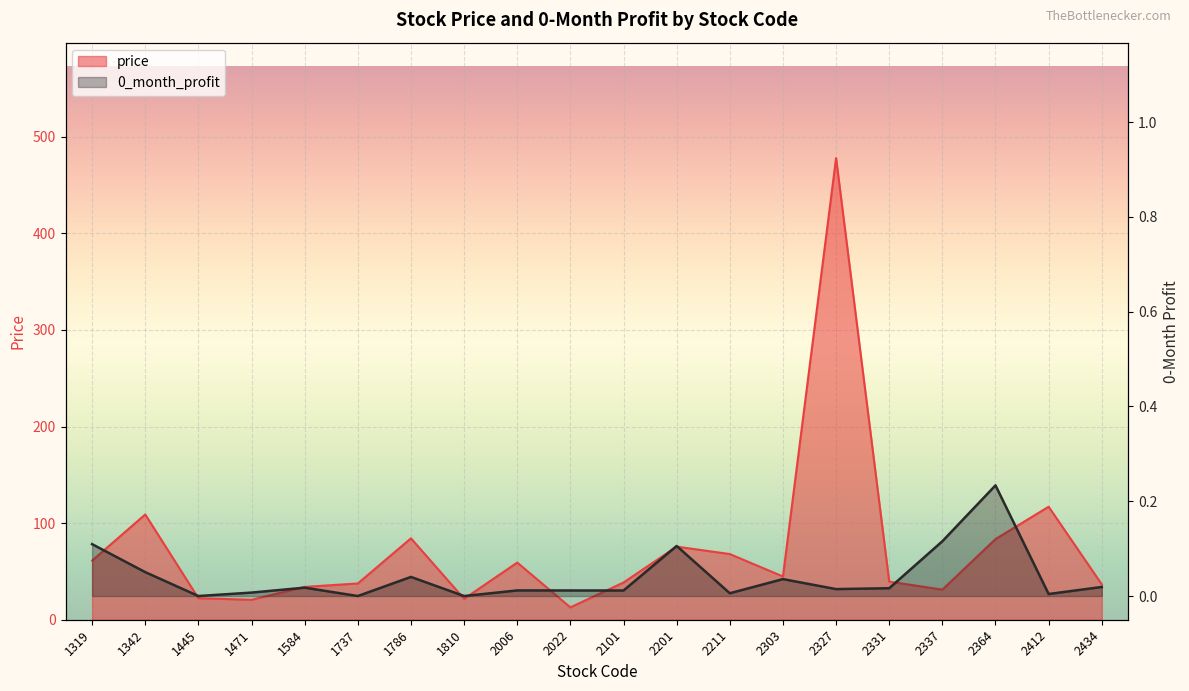

Is it true that price equals 20.6 at 1471?

True